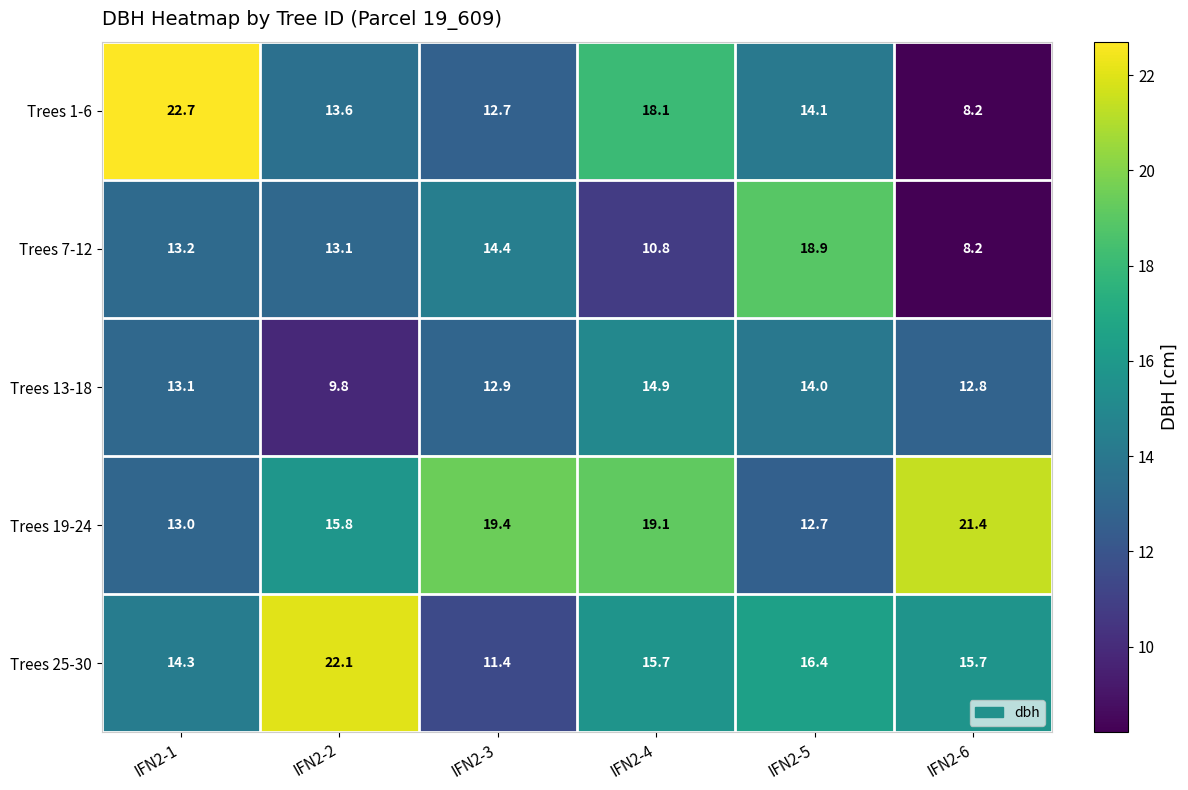

List the series in order of their peak value, highest first.

Trees 1-6, Trees 25-30, Trees 19-24, Trees 7-12, Trees 13-18